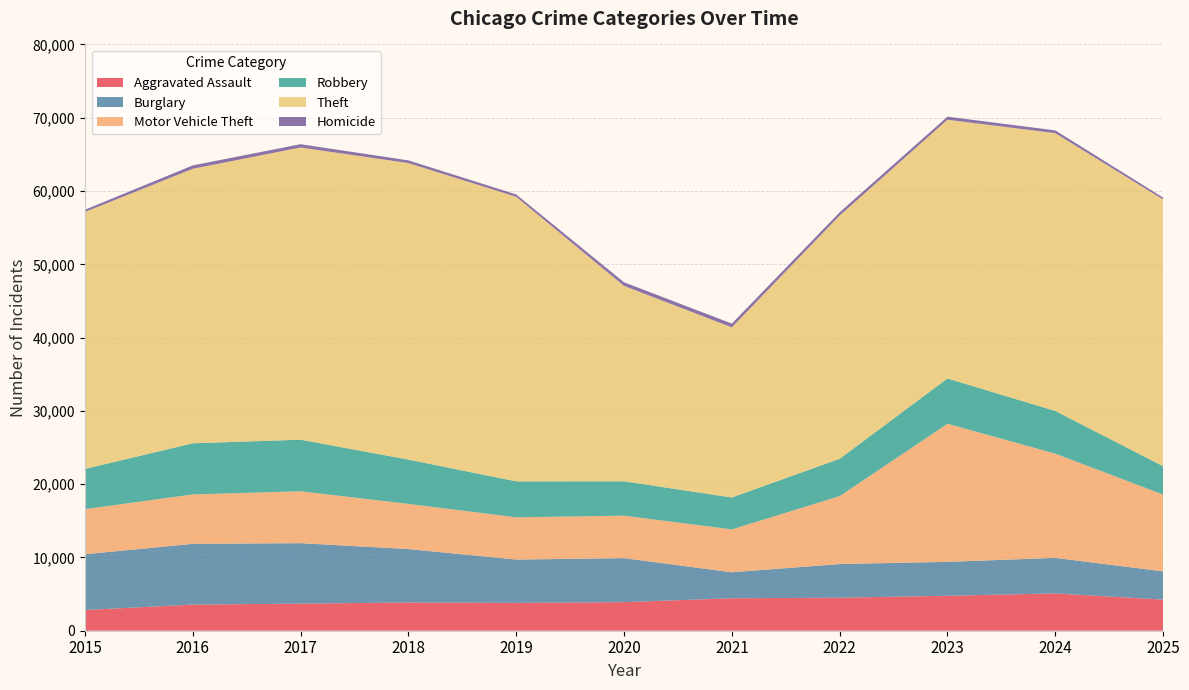

Reading left to right, transcribe all the data shown in this chart.

Aggravated Assault: 2015=2826	2016=3564	2017=3696	2018=3852	2019=3798	2020=3900	2021=4431	2022=4505	2023=4771	2024=5088	2025=4245
Burglary: 2015=7610	2016=8291	2017=8252	2018=7293	2019=5914	2020=6003	2021=3547	2022=4592	2023=4629	2024=4850	2025=3854
Motor Vehicle Theft: 2015=6156	2016=6740	2017=7080	2018=6161	2019=5765	2020=5796	2021=5850	2022=9266	2023=18839	2024=14224	2025=10477
Robbery: 2015=5486	2016=6982	2017=7038	2018=6048	2019=4906	2020=4694	2021=4354	2022=5100	2023=6183	2024=5827	2025=3874
Theft: 2015=35062	2016=37458	2017=39873	2018=40462	2019=38835	2020=26666	2021=23216	2022=33191	2023=35311	2024=37907	2025=36395
Homicide: 2015=301	2016=458	2017=449	2018=365	2019=314	2020=489	2021=511	2022=444	2023=413	2024=376	2025=258